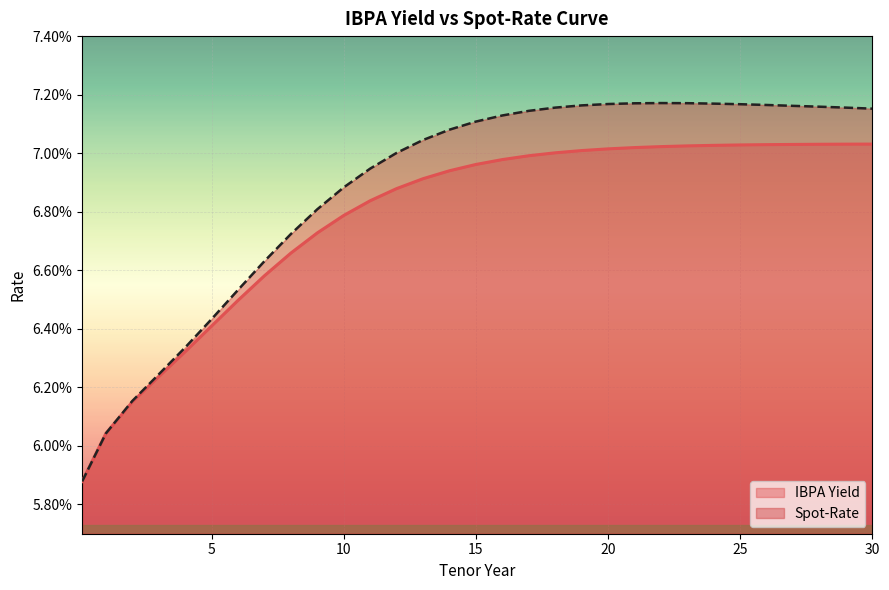

What position from the right is 24?

7